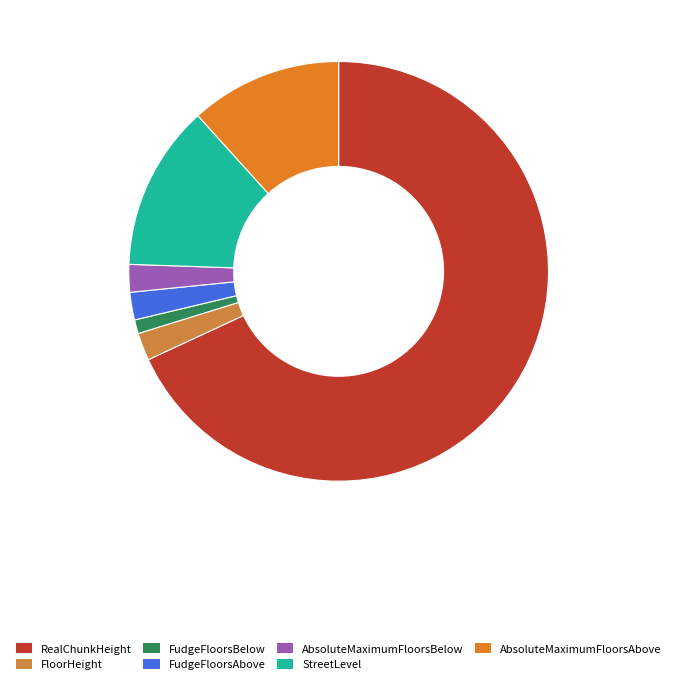

Rank the categories by value from highest to lowest.

RealChunkHeight, StreetLevel, AbsoluteMaximumFloorsAbove, FloorHeight, FudgeFloorsAbove, AbsoluteMaximumFloorsBelow, FudgeFloorsBelow